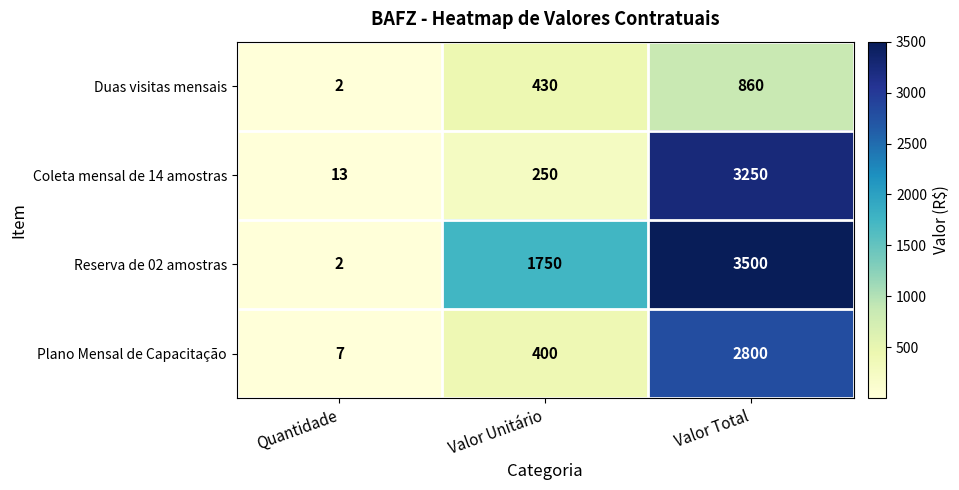

At how many categories does at least one series exceed 2932?

1